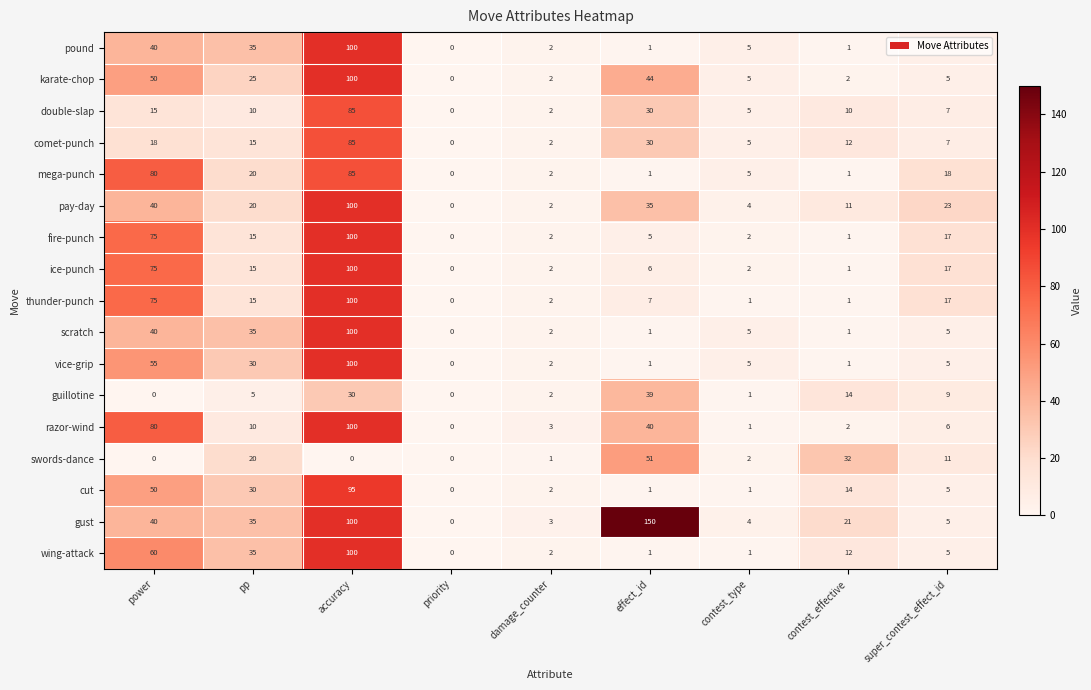

Between pp and accuracy, which series saw the biggest shift?

razor-wind